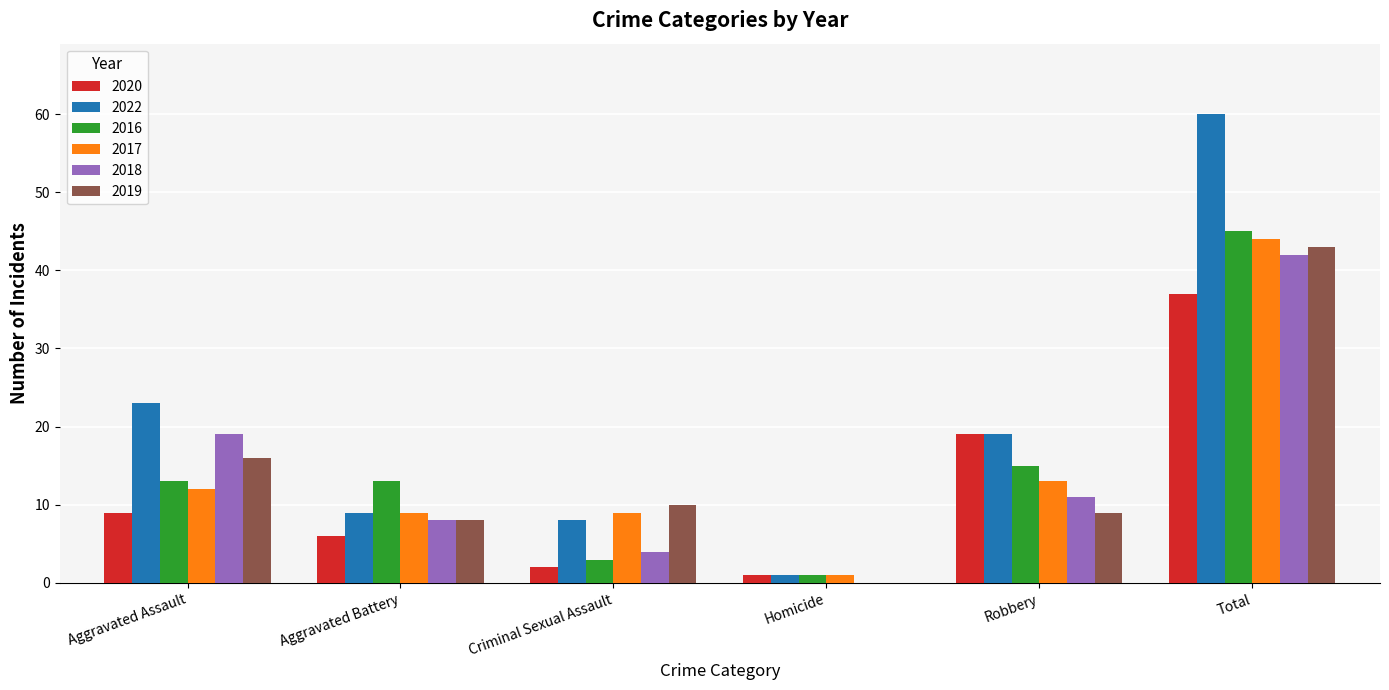

Reading left to right, transcribe all the data shown in this chart.

2020: Aggravated Assault=9	Aggravated Battery=6	Criminal Sexual Assault=2	Homicide=1	Robbery=19	Total=37
2022: Aggravated Assault=23	Aggravated Battery=9	Criminal Sexual Assault=8	Homicide=1	Robbery=19	Total=60
2016: Aggravated Assault=13	Aggravated Battery=13	Criminal Sexual Assault=3	Homicide=1	Robbery=15	Total=45
2017: Aggravated Assault=12	Aggravated Battery=9	Criminal Sexual Assault=9	Homicide=1	Robbery=13	Total=44
2018: Aggravated Assault=19	Aggravated Battery=8	Criminal Sexual Assault=4	Homicide=0	Robbery=11	Total=42
2019: Aggravated Assault=16	Aggravated Battery=8	Criminal Sexual Assault=10	Homicide=0	Robbery=9	Total=43